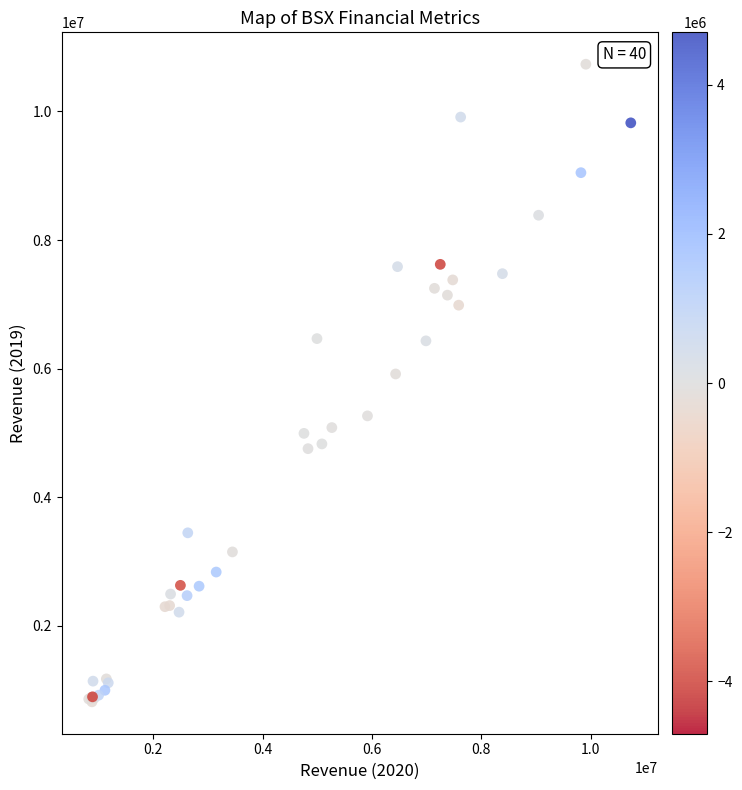

What Y value in the scatter plot is closest to 5776000?

5917000